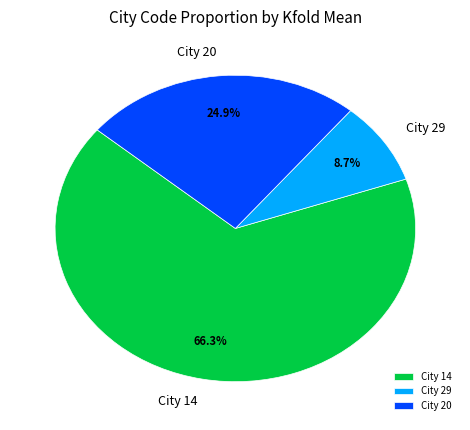

Rank the categories by value from lowest to highest.

City 29, City 20, City 14